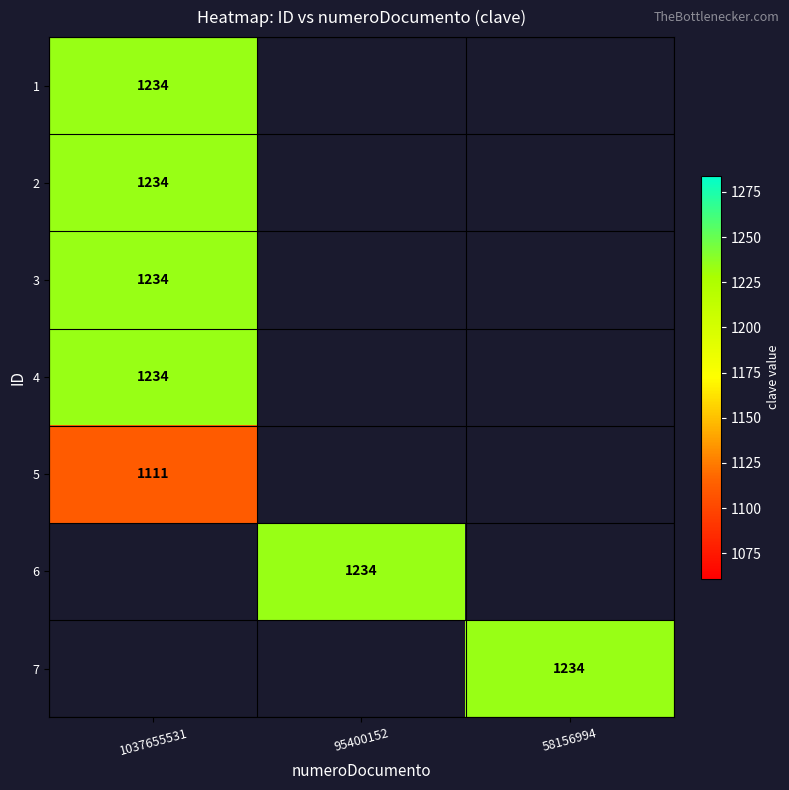

Rank the categories by 6 value from highest to lowest.

1037655531, 95400152, 58156994